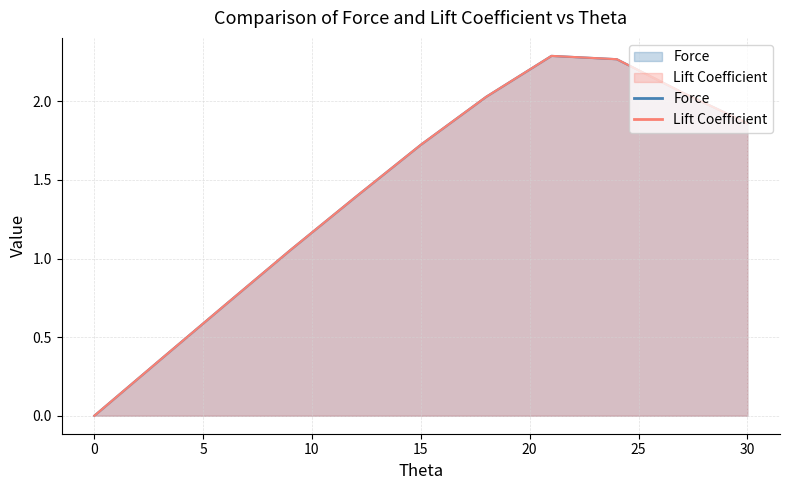

Reading left to right, extract all data points from this chart.

Force: 0=0.0	3=0.4	6=0.7	9=1.1	12=1.4	15=1.7	18=2.0	21=2.3	24=2.3	27=2.1	30=1.9
Lift Coefficient: 0=0.0	3=0.4	6=0.7	9=1.1	12=1.4	15=1.7	18=2.0	21=2.3	24=2.3	27=2.1	30=1.9